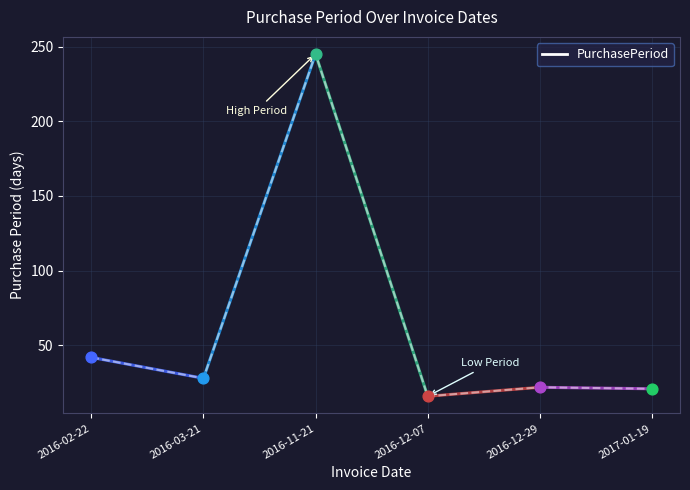

What is the ratio of the value at 2017-01-19 to the value at 2016-11-21?

0.1